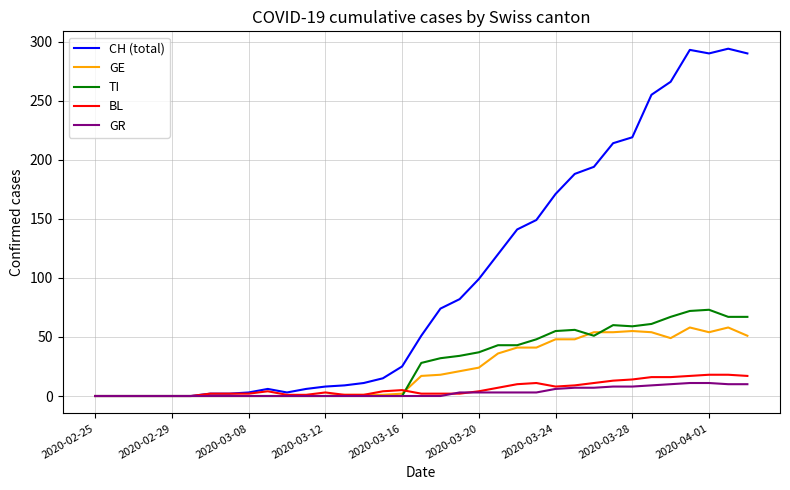

Which series has the largest range (max minus min)?

CH (total)